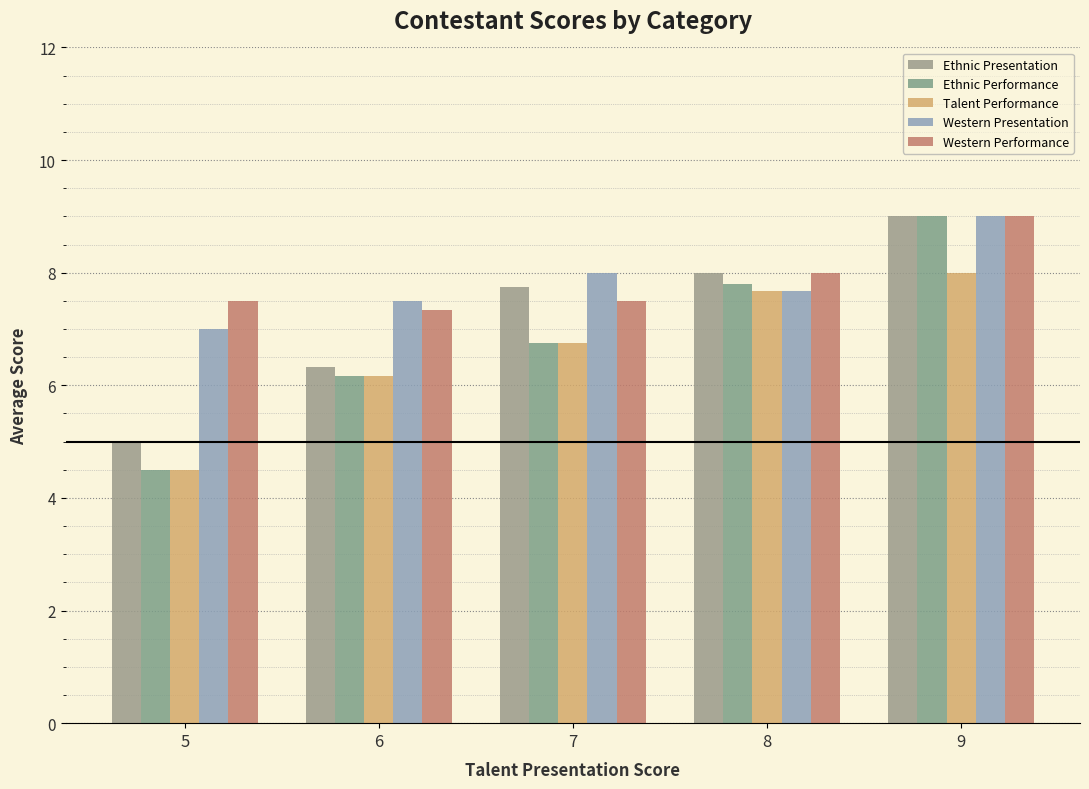

What is the greatest value displayed?

9.0